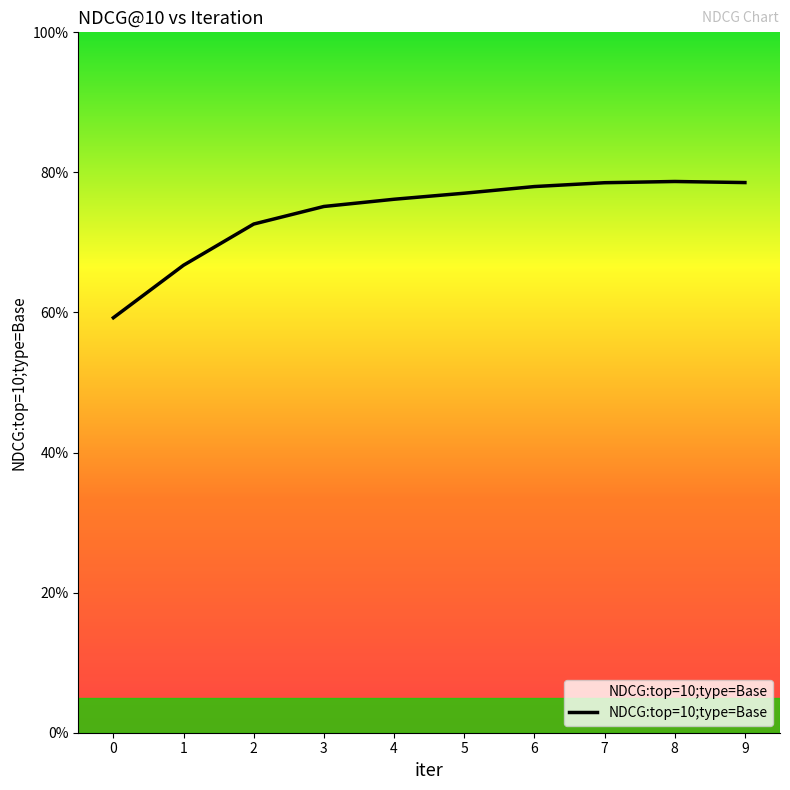

What is the value of the 3rd point from the left?

0.7